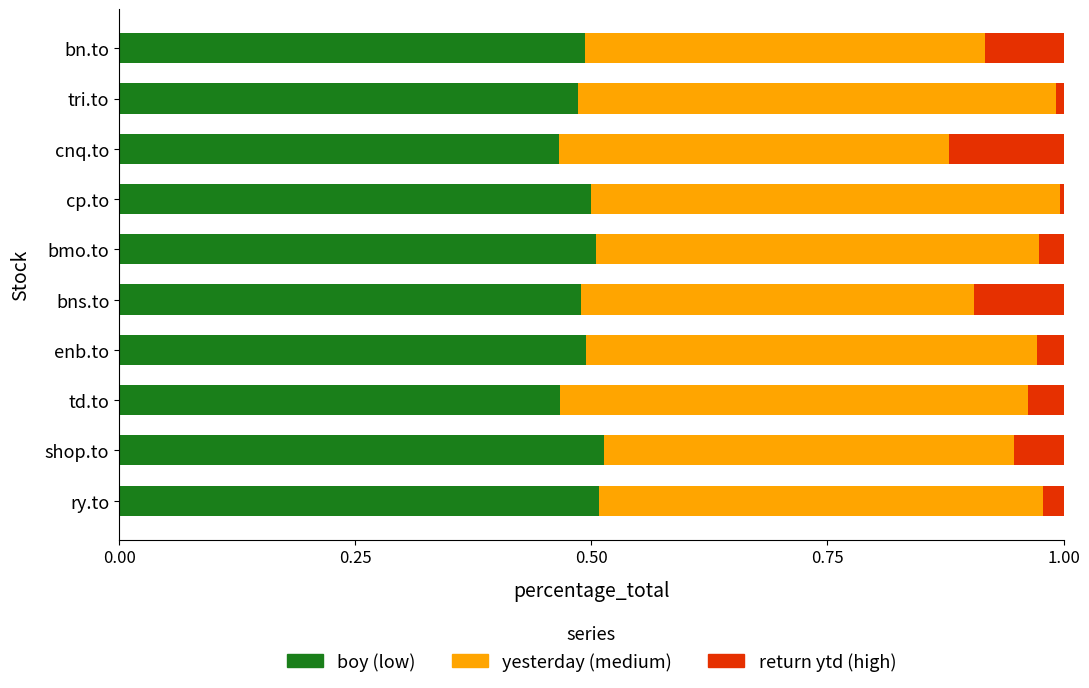

What is the total value across all series at cnq.to?

1.0